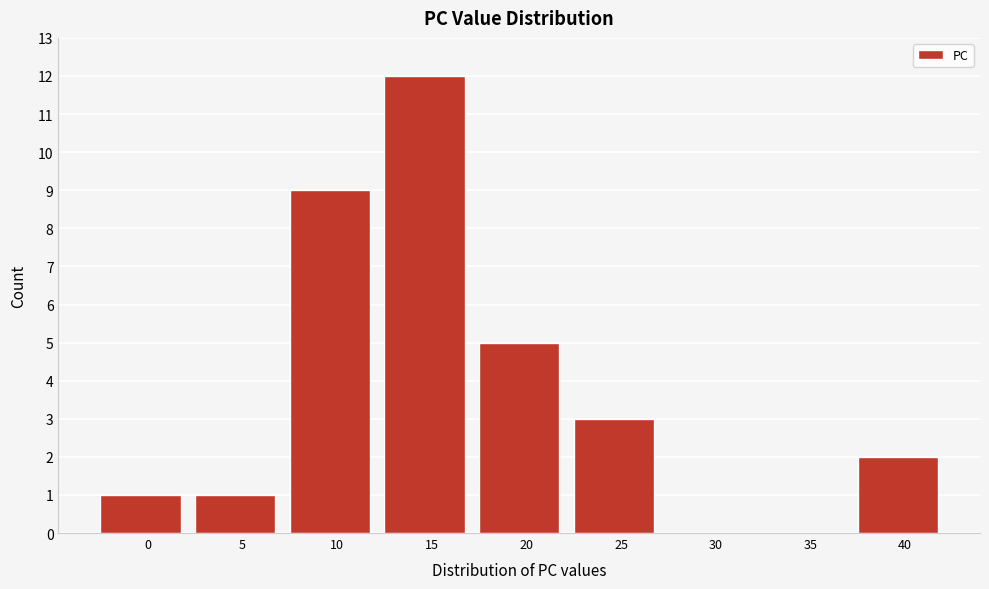

Reading left to right, list all the values displayed in this chart.

0=1	5=1	10=9	15=12	20=5	25=3	30=0	35=0	40=2